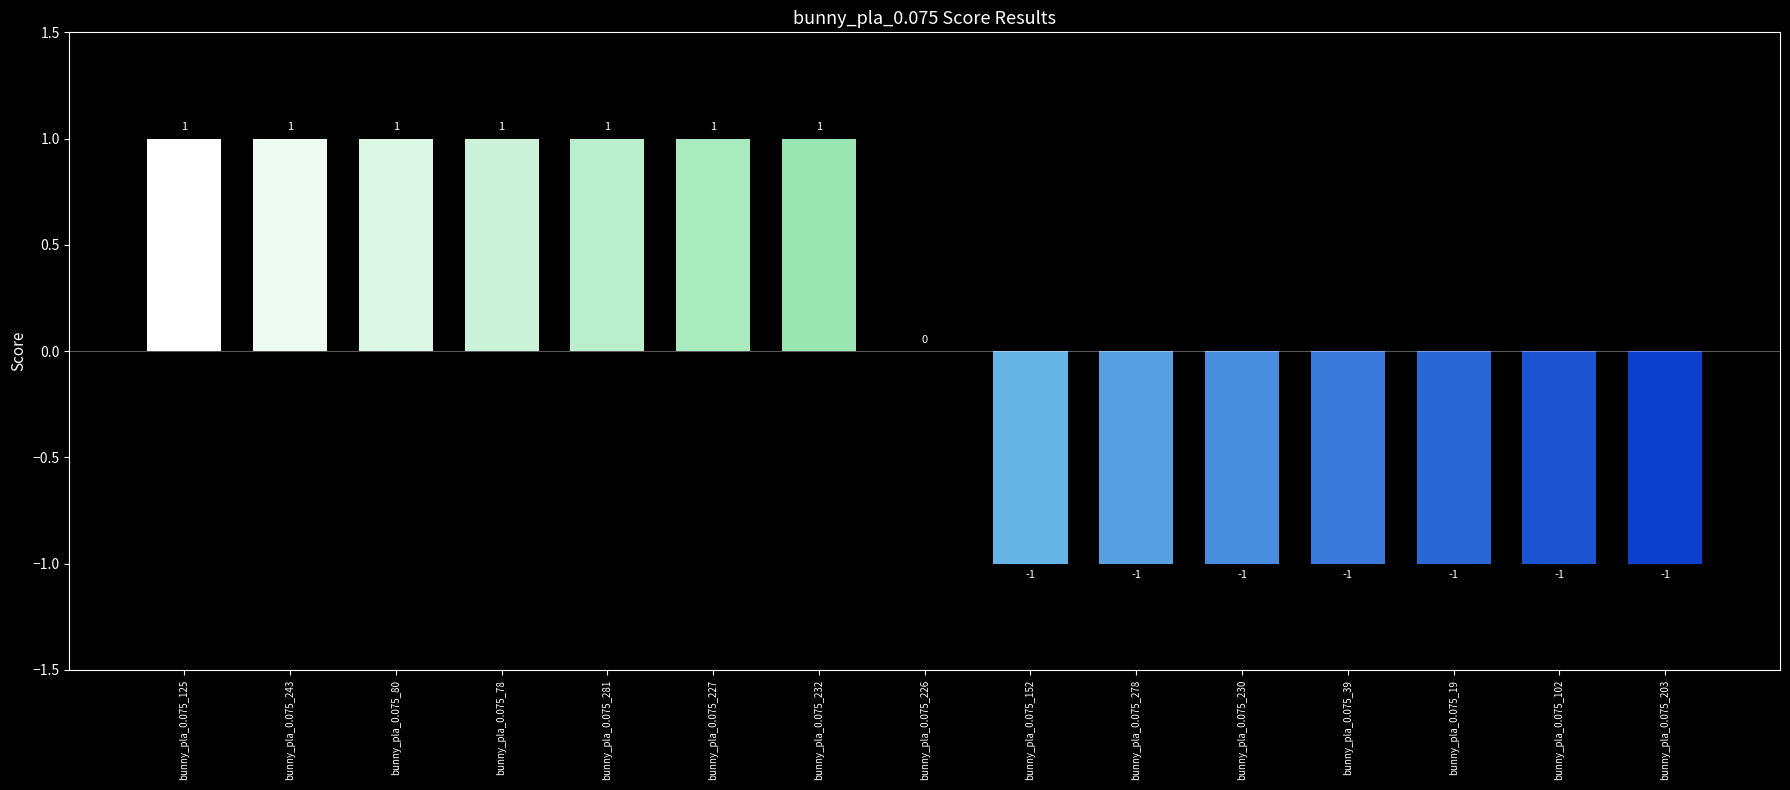

The chart shows a value of 0 at bunny_pla_0.075_226. True or false?

True